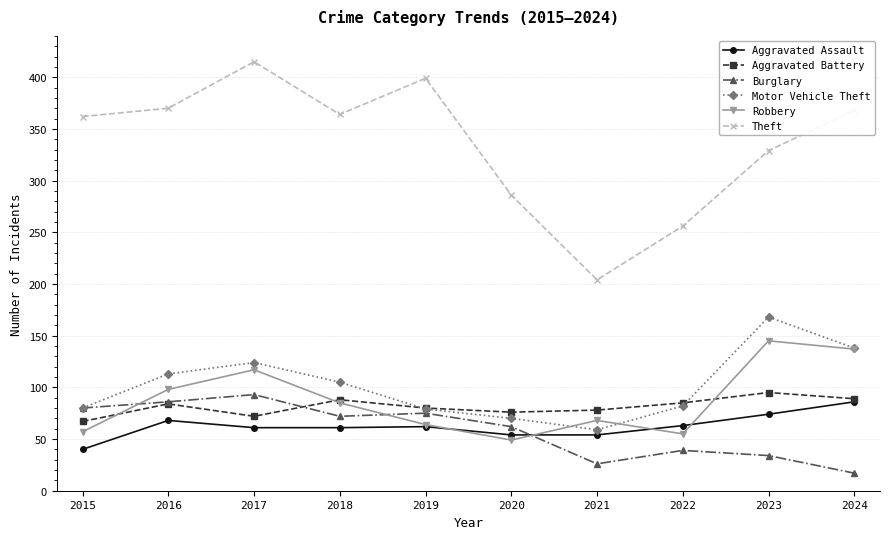

Where is the first local maximum for Theft?

2017